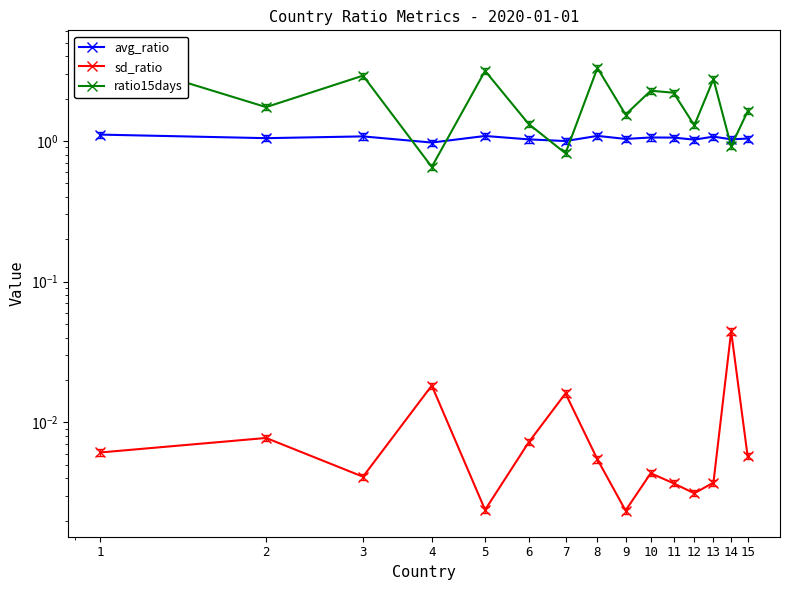

At which category does the chart reach its minimum across all series?

9